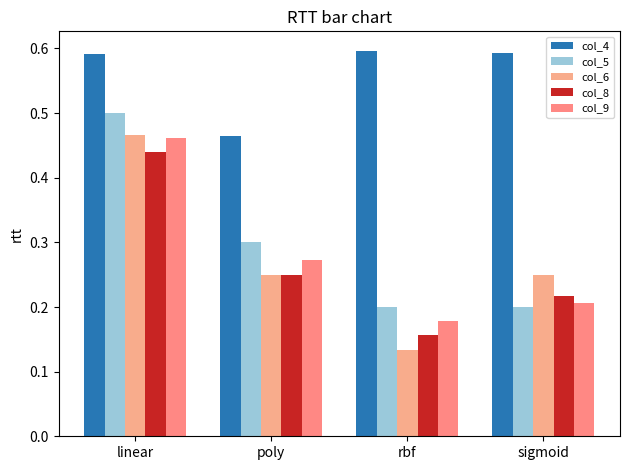

At which category is the sum across all series the highest?

linear